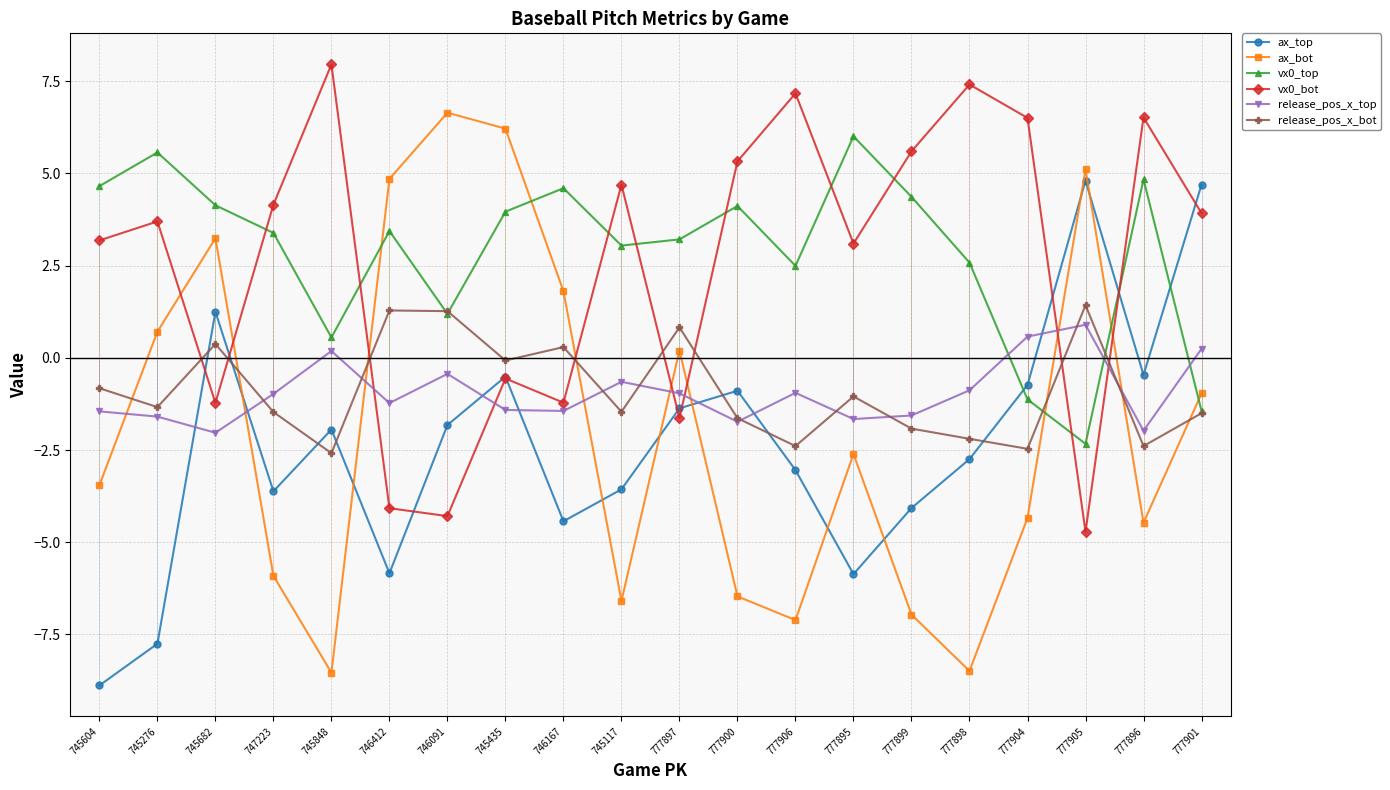

What position from the left is 746412?

6